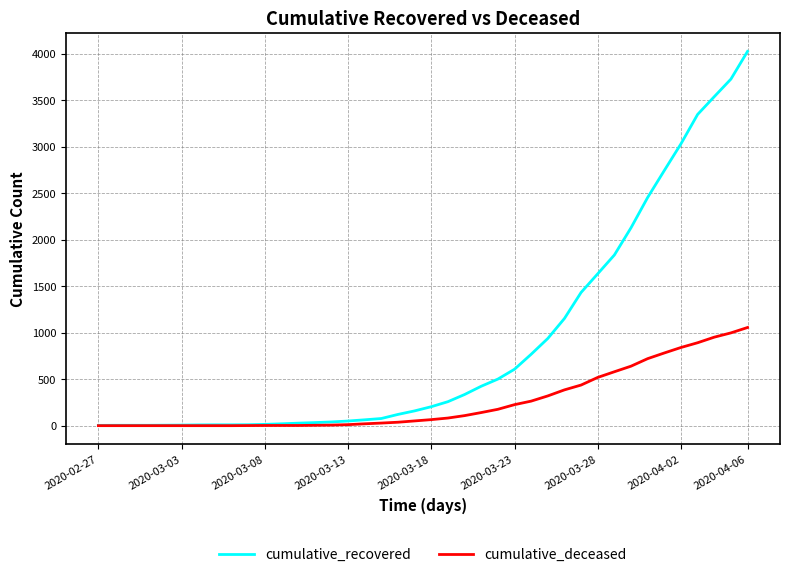

What is the maximum value for cumulative_deceased?

1056